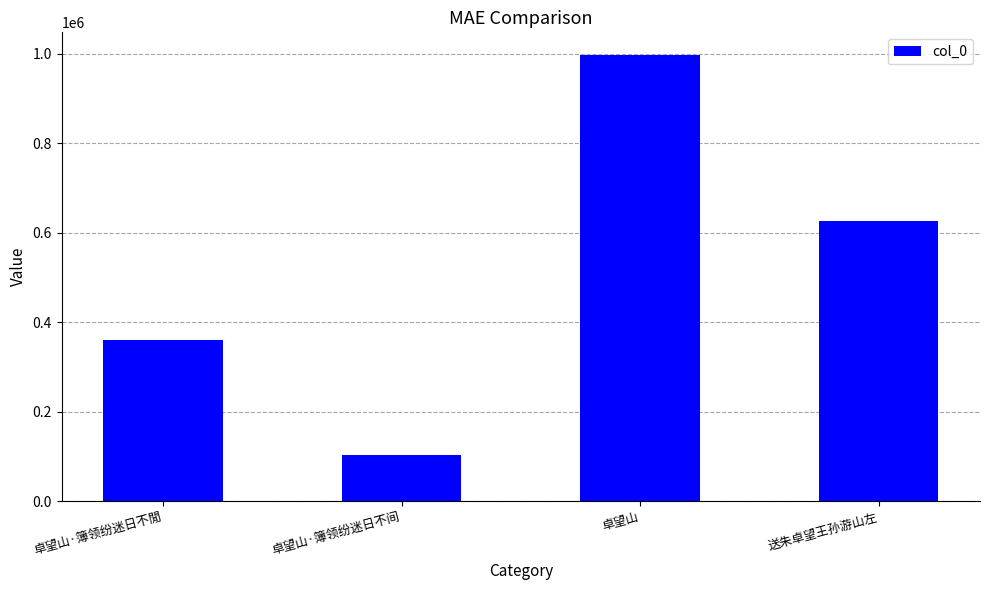

What is the difference between the maximum and second lowest values?

637788